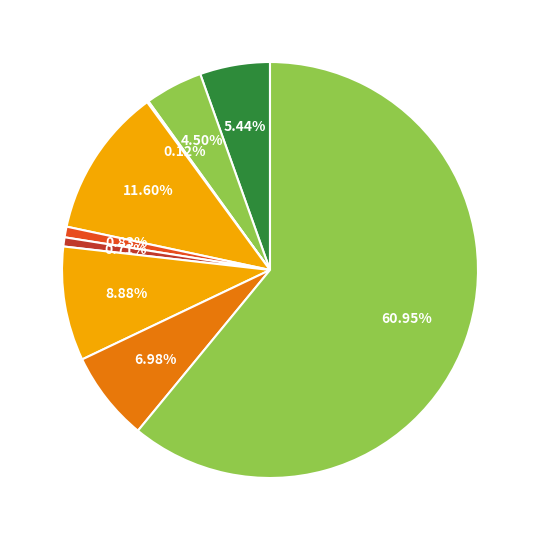

Is there any slice that represents more than half of the pie?

Yes